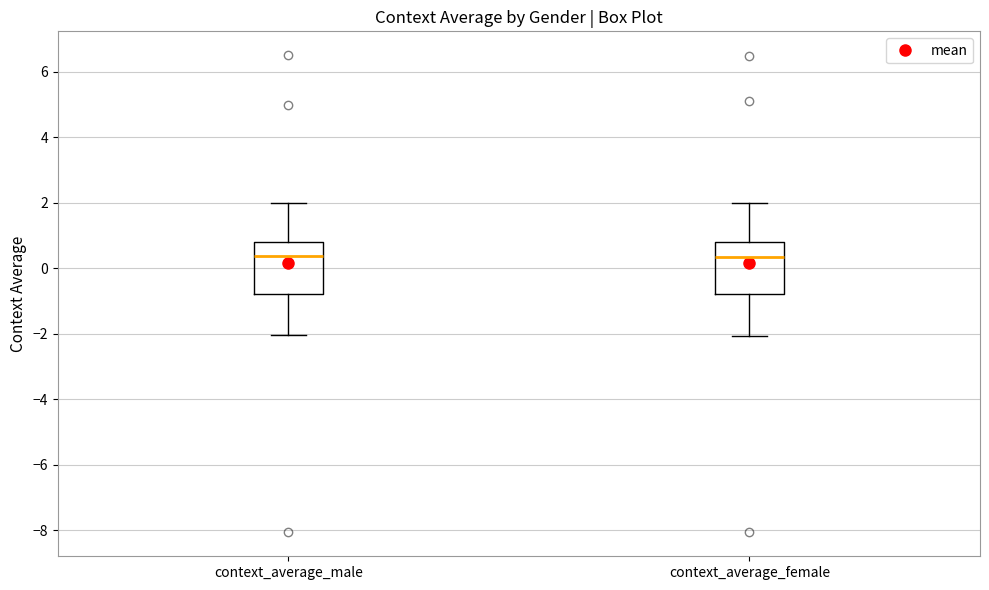

Where does the upper whisker of the box for context_average_female end on the y-axis? The values are not printed on the chart, so give them approximately, as read against the axis.

2.0